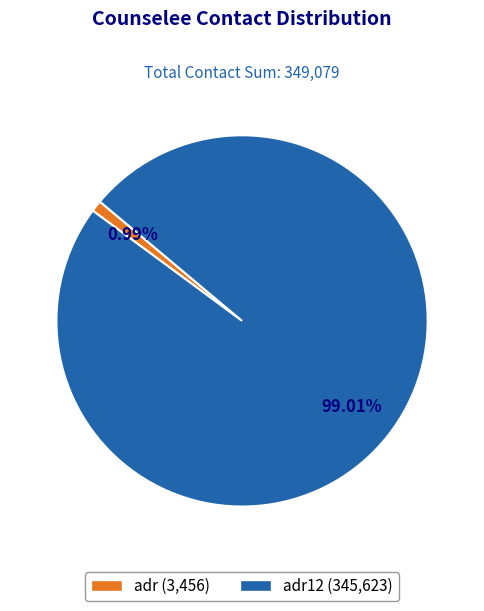

Between adr (3,456) and adr12 (345,623), which is larger?

adr12 (345,623)